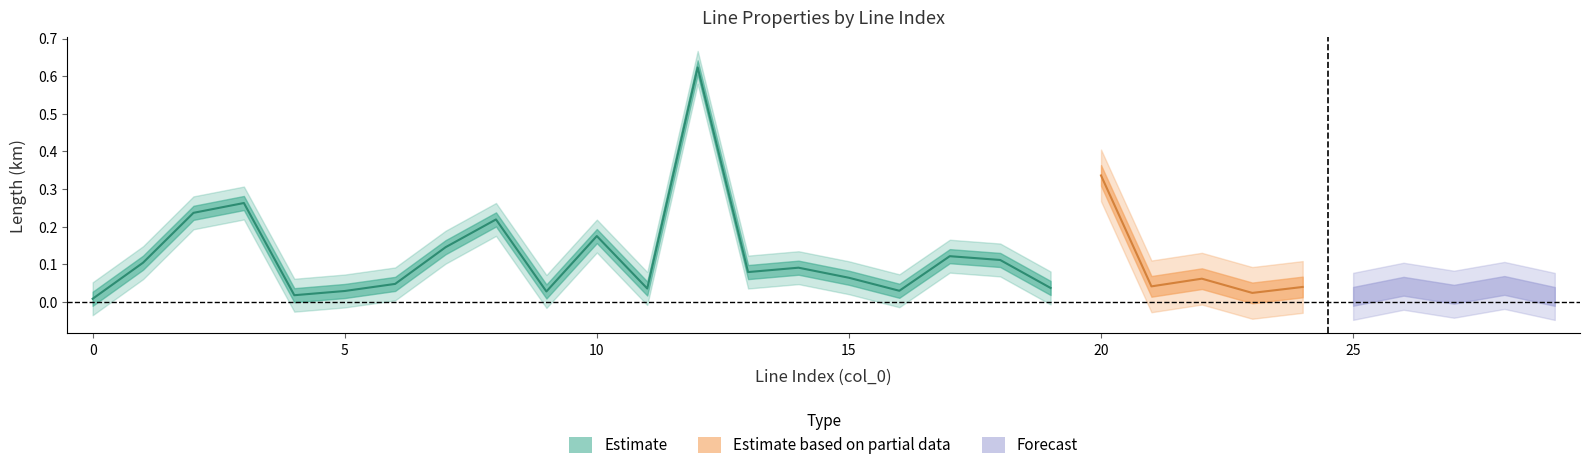

What is the spread (max minus min) of values at 21?

0.1